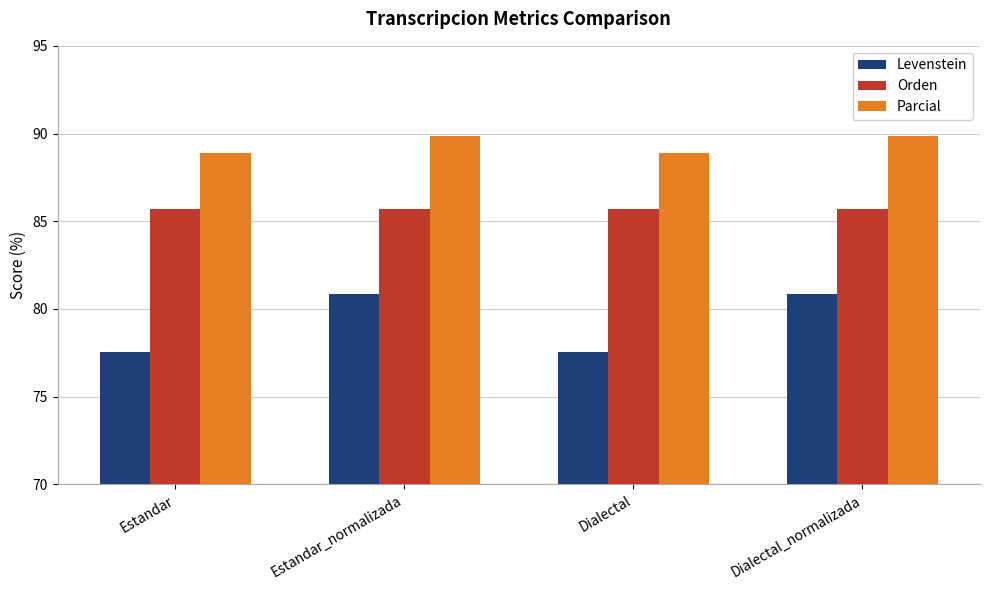

Rank the series by their average value, from lowest to highest.

Levenstein, Orden, Parcial